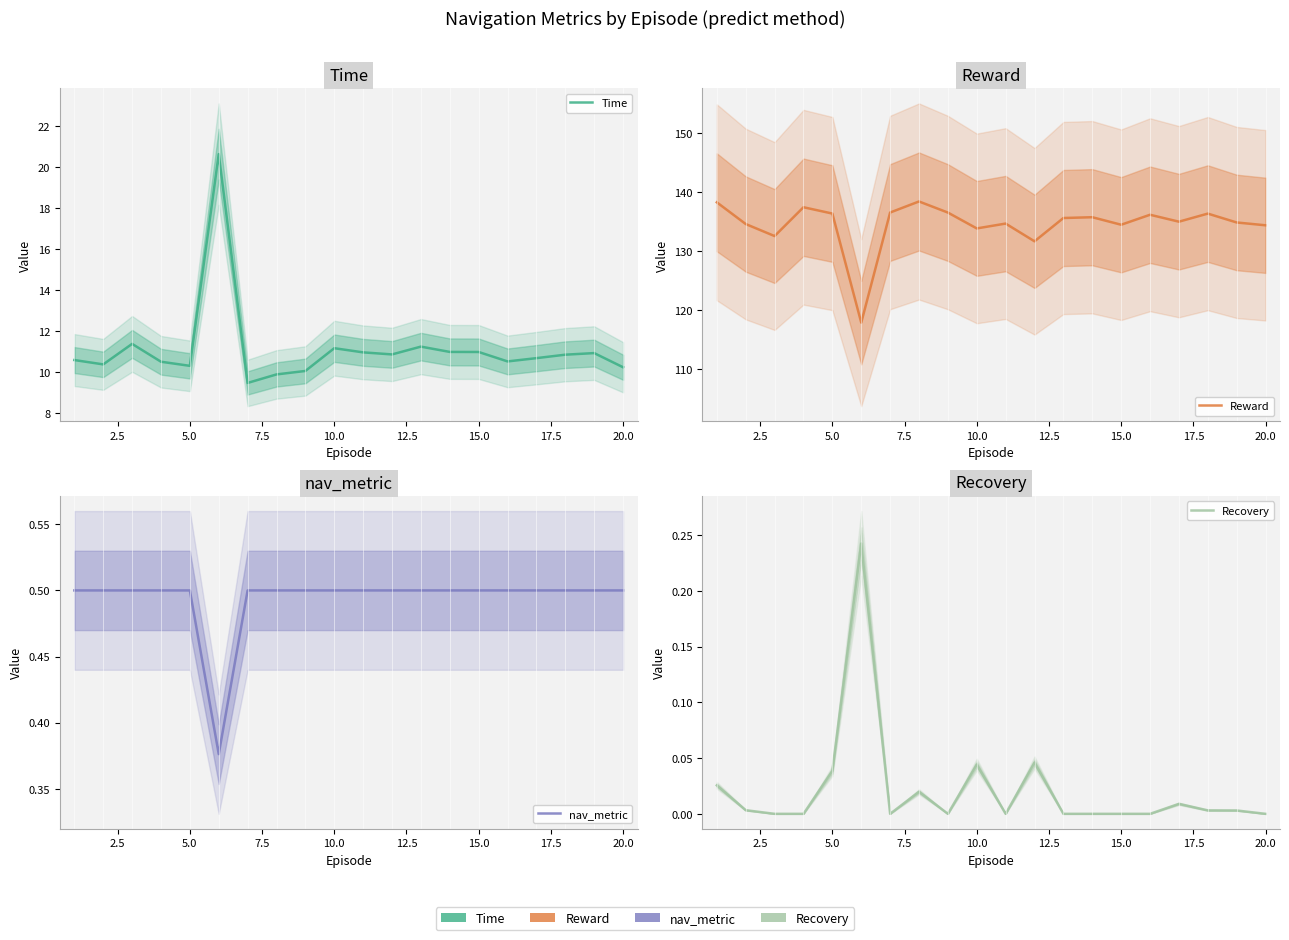

What value does the nav_metric series have at 15.0?

0.5